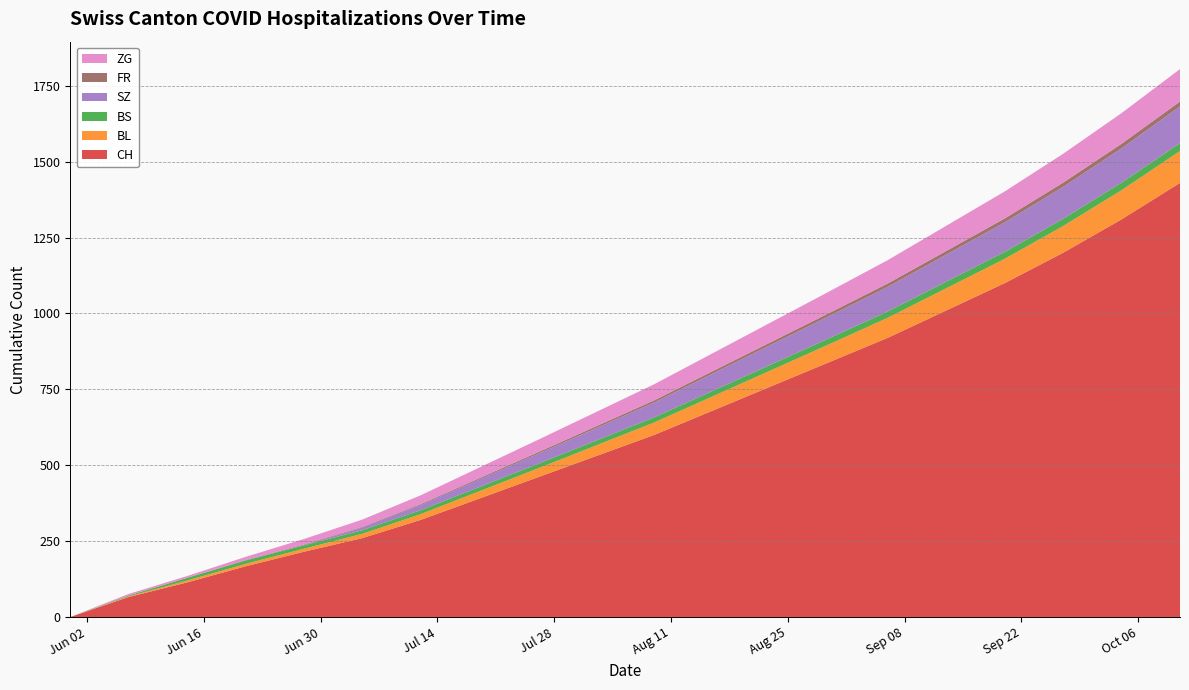

Reading left to right, extract all data points from this chart.

CH: 0	66	114	167	215	260	320	390	460	530	600	680	760	840	920	1010	1100	1200	1310	1430
BL: 0	2	6	8	10	14	19	24	29	35	41	47	53	59	66	73	80	88	96	105
BS: 0	3	9	11	11	12	13	14	15	16	17	18	19	20	21	22	23	24	25	26
SZ: 0	0	0	1	1	9	17	25	33	41	49	57	65	73	81	89	97	105	113	121
FR: 0	0	0	1	2	2	3	4	5	6	7	8	9	10	11	12	13	14	15	16
ZG: 0	5	6	10	18	24	29	35	41	47	53	59	65	71	77	83	89	95	101	107